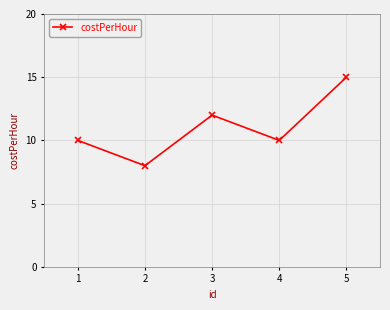

Reading left to right, what are all the values shown in this chart?

10	8	12	10	15